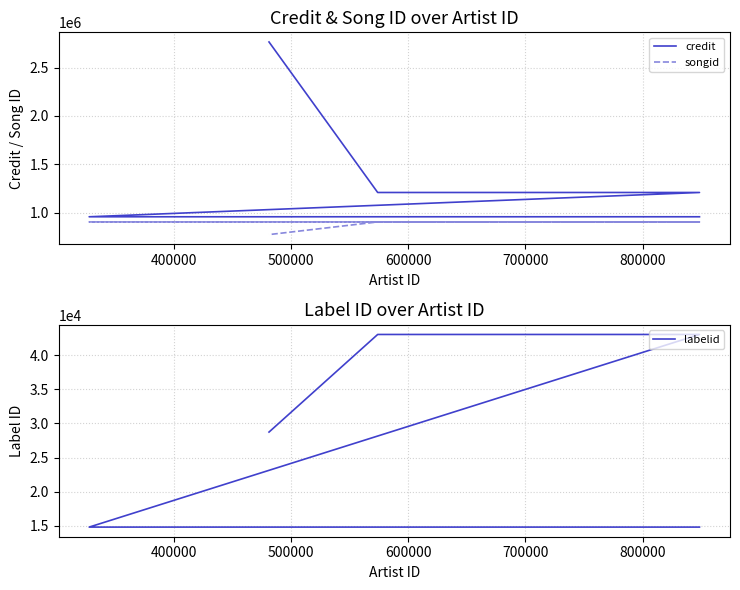

What is the spread (max minus min) of values at 400000?

944529